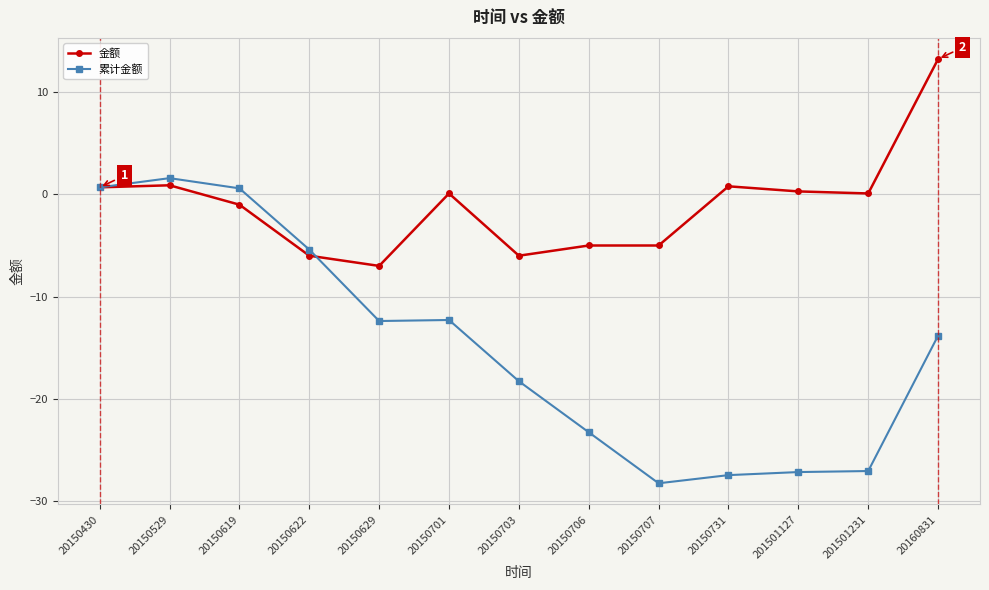

What is the approximate value of 累计金额 at 20160831?

-13.8